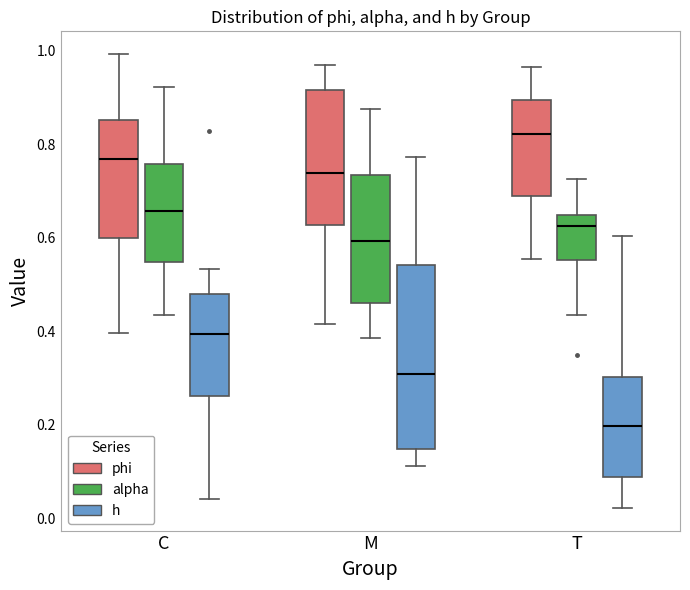

Which box's median line is the lowest?

T (h)